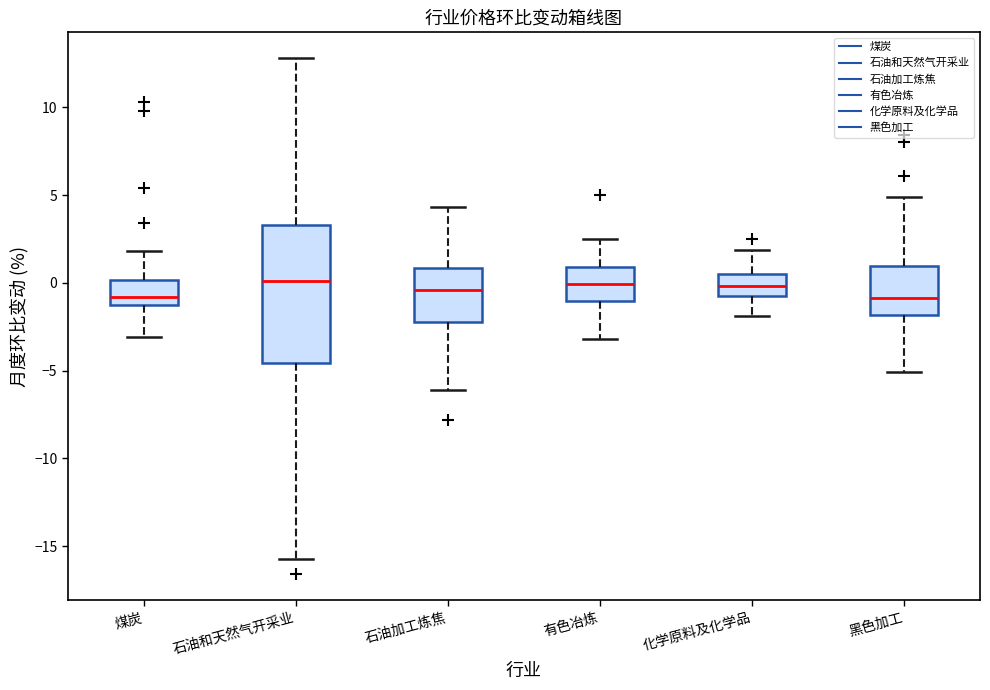

Comparing the boxes themselves (not the whiskers), which one is the tallest?

石油和天然气开采业